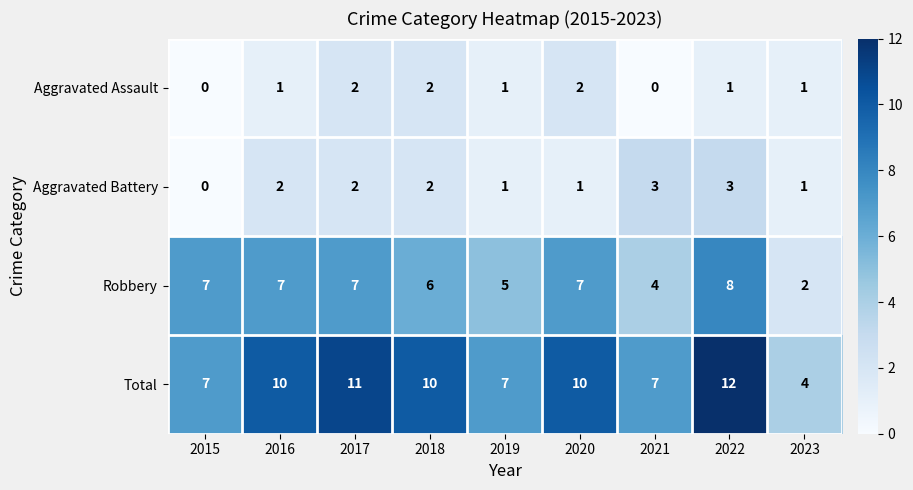

What is the spread (max minus min) of values at 2022?

11